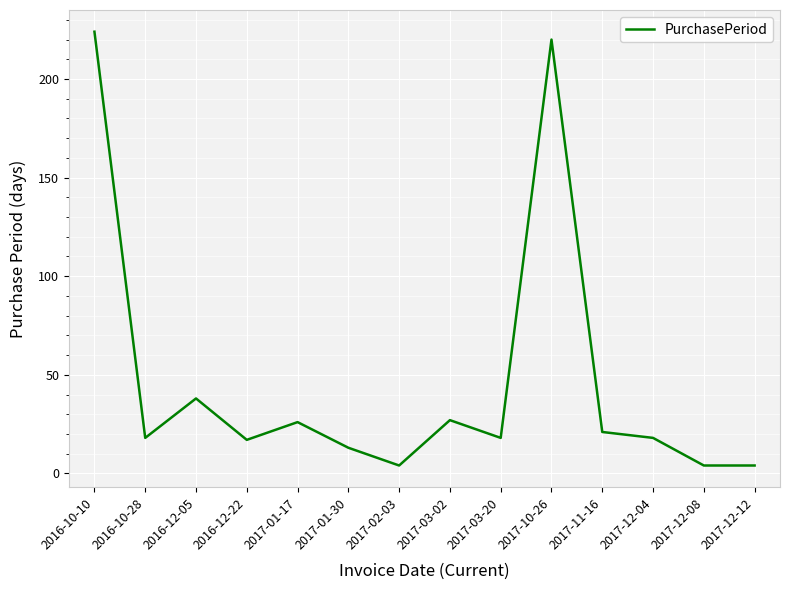

How many lines are shown in the chart?

1